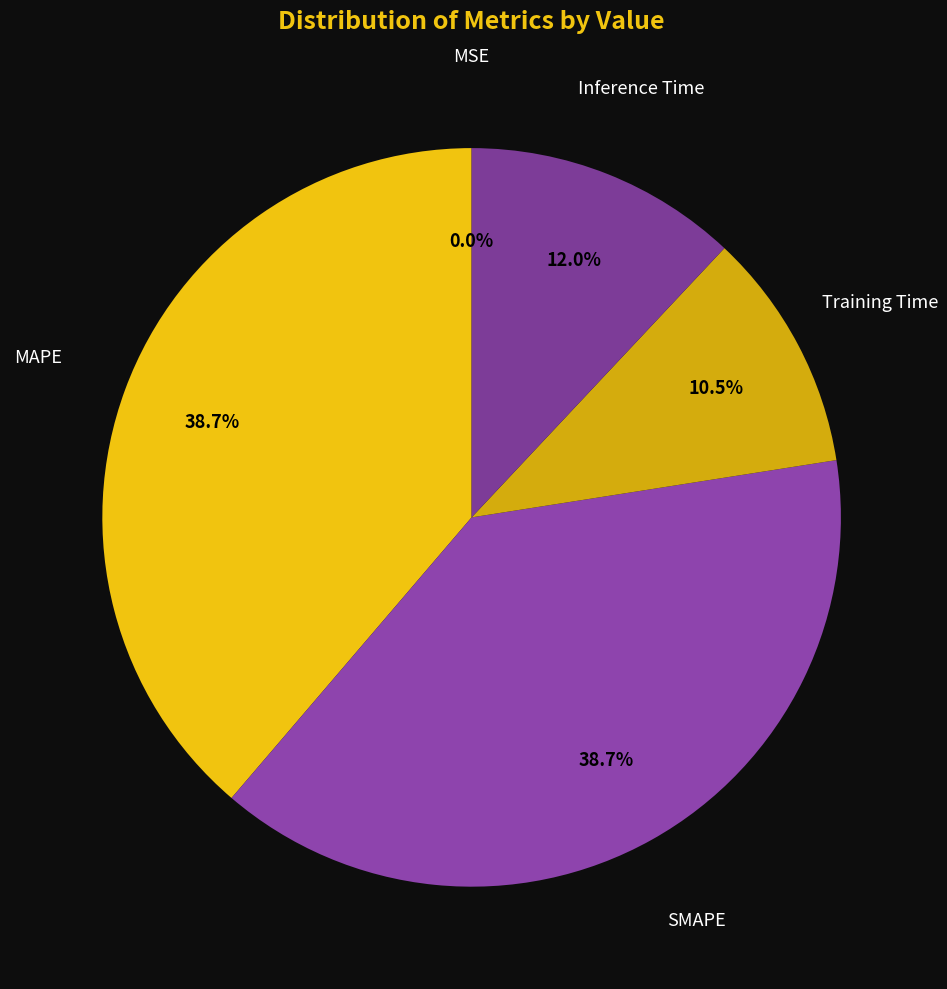

What is the total percentage of MAPE and SMAPE?

77.5%